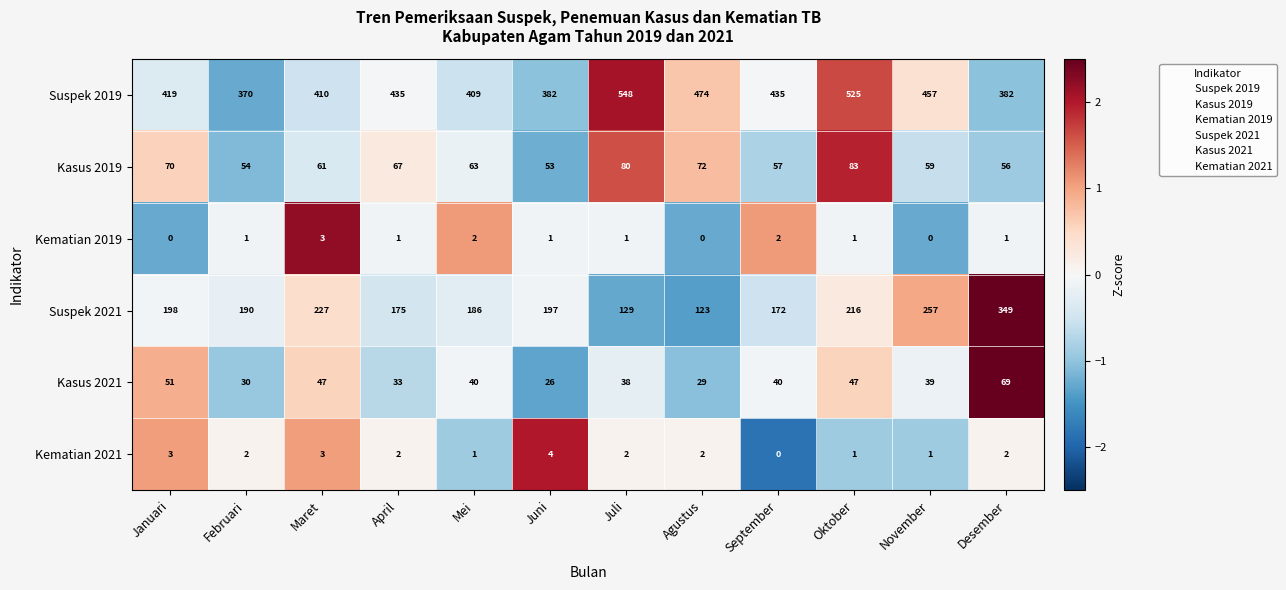

At which category does the chart reach its peak across all series?

Juli